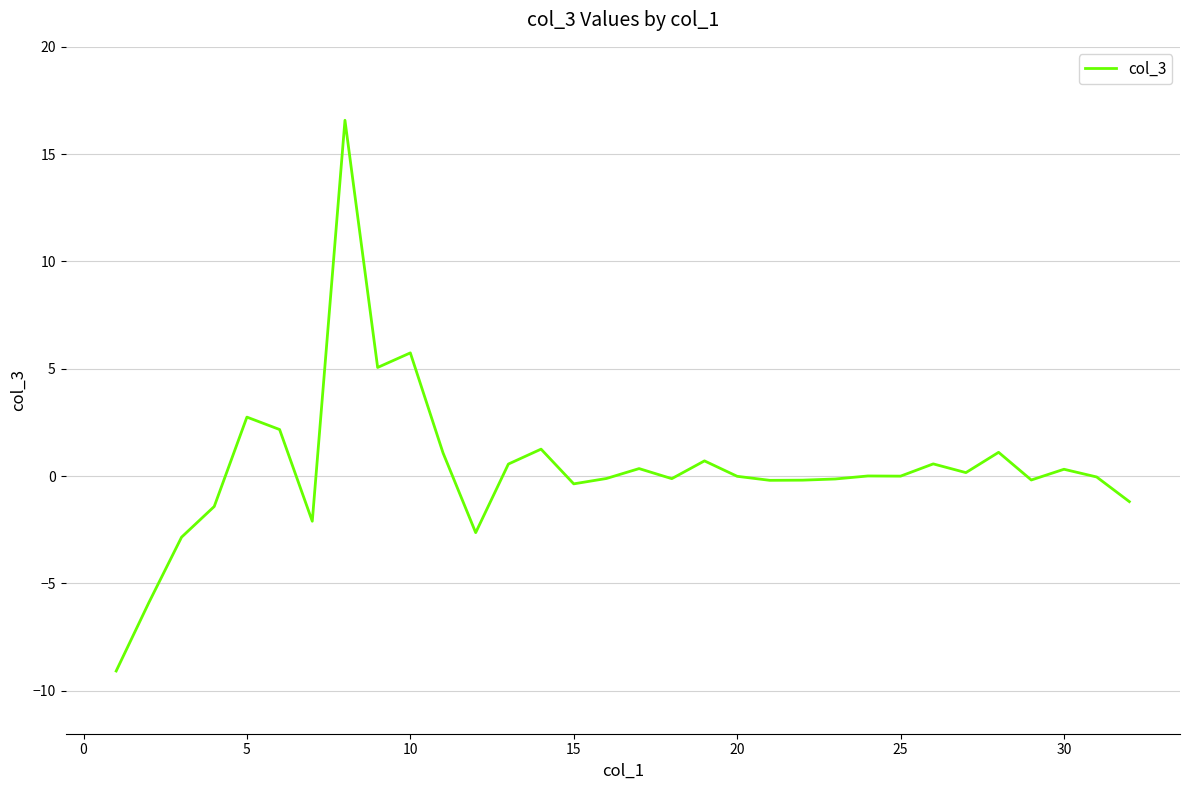

What is the maximum value shown in the chart?

16.6